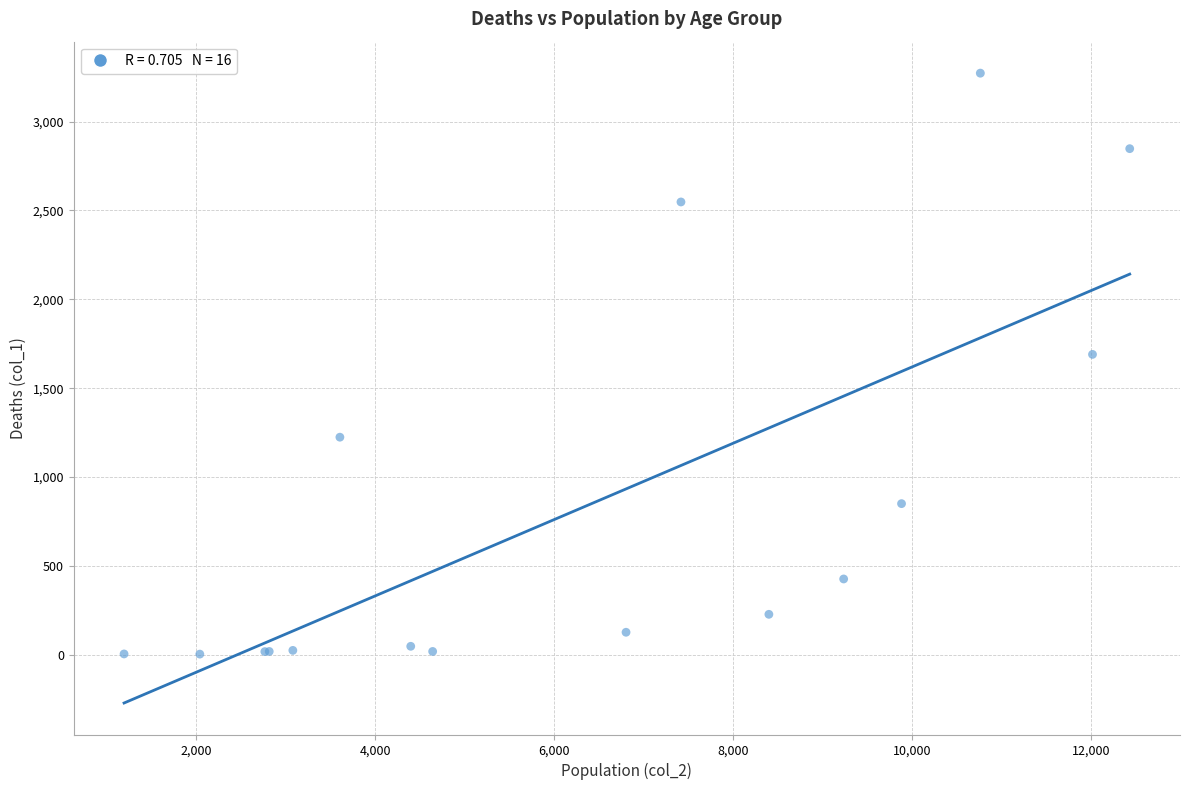

What Y value in the scatter plot is closest to 1638?

1690